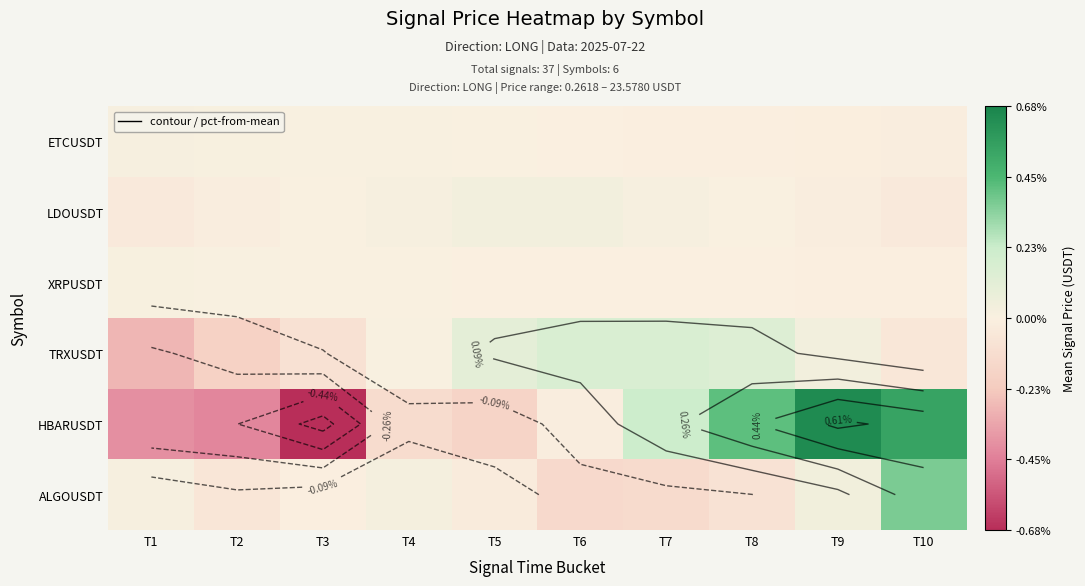

What is the difference between the highest and lowest values at T3?

0.7